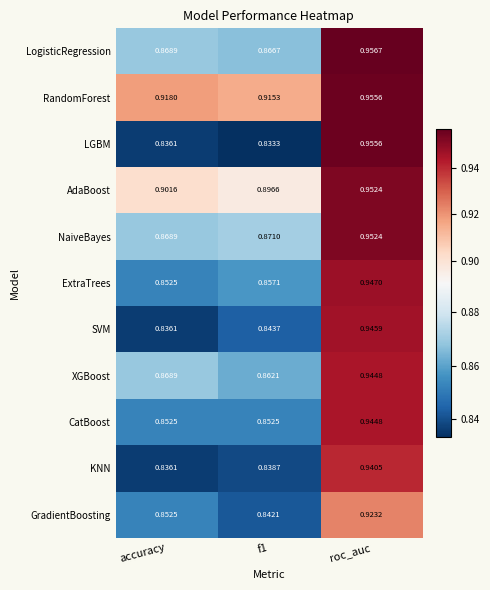

Between accuracy and roc_auc, which series saw the biggest shift?

LGBM